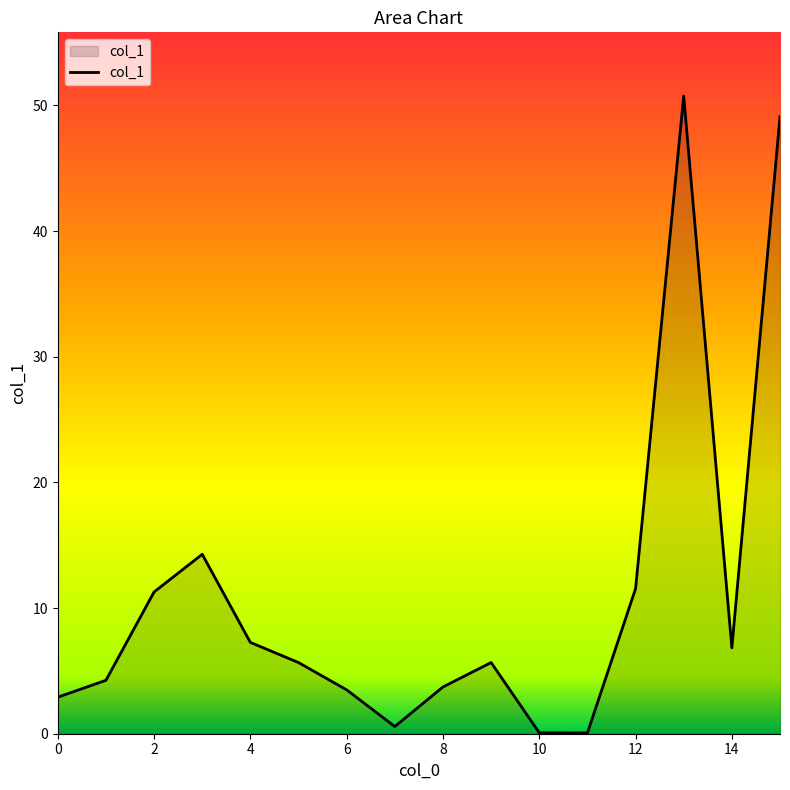

What is the difference between the maximum and minimum values?

50.7